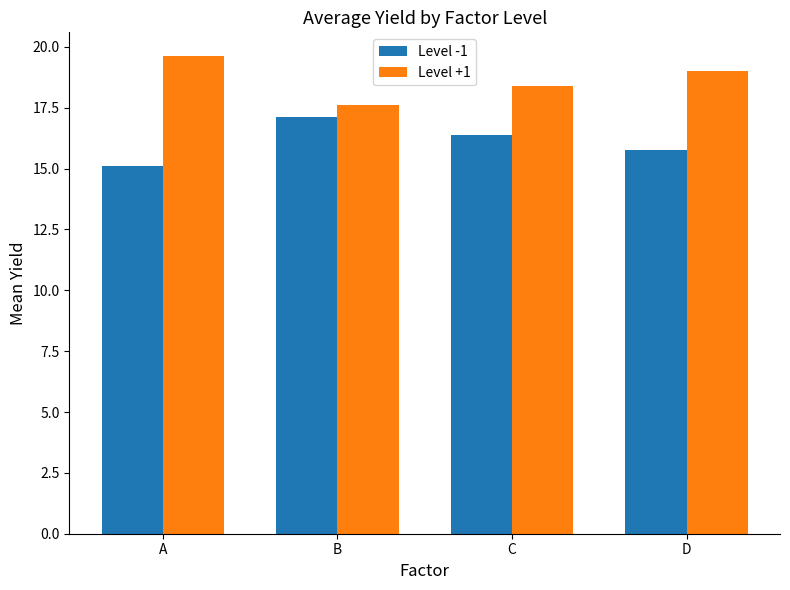

List the series in order of their peak value, lowest first.

Level -1, Level +1